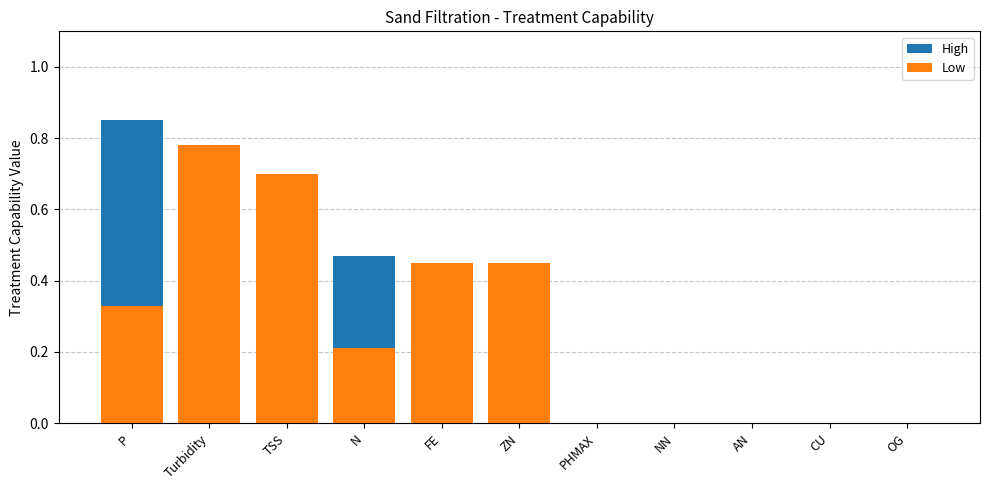

Reading left to right, extract all data points from this chart.

High: 0.8	0.8	0.7	0.5	0.5	0.5	0.0	0.0	0.0	0.0	0.0
Low: 0.3	0.8	0.7	0.2	0.5	0.5	0.0	0.0	0.0	0.0	0.0